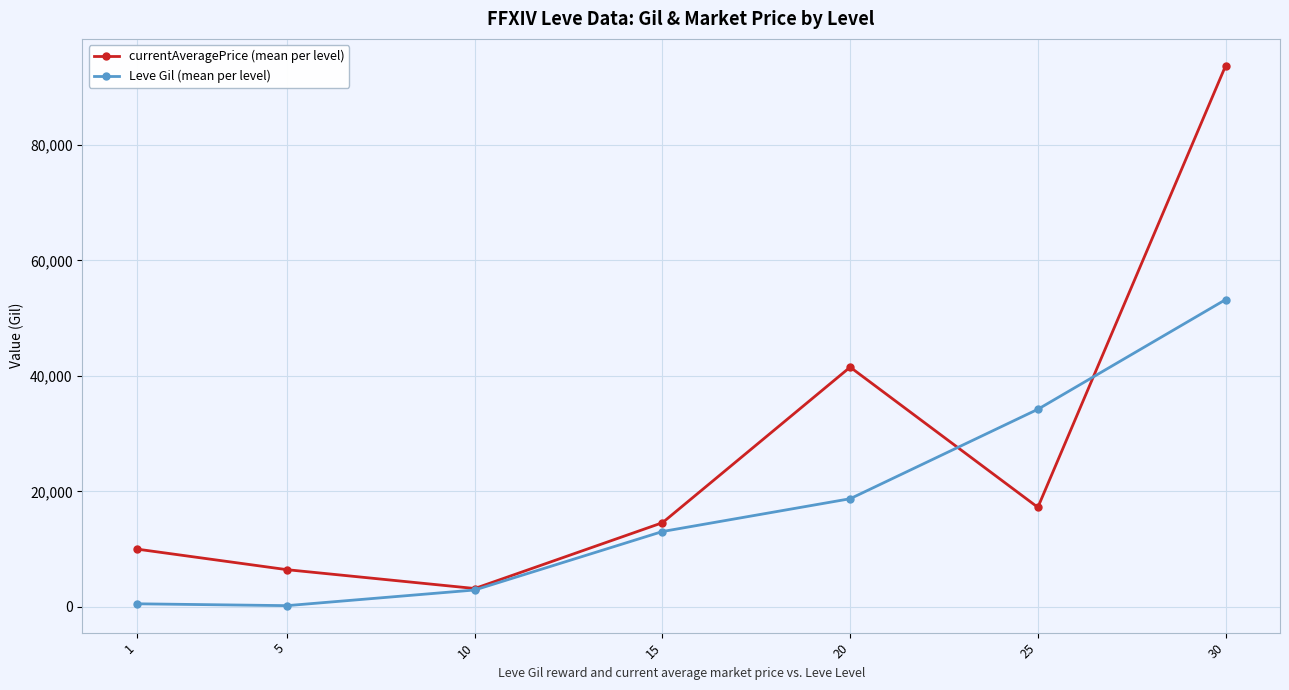

List the series in order of their peak value, highest first.

currentAveragePrice (mean per level), Leve Gil (mean per level)